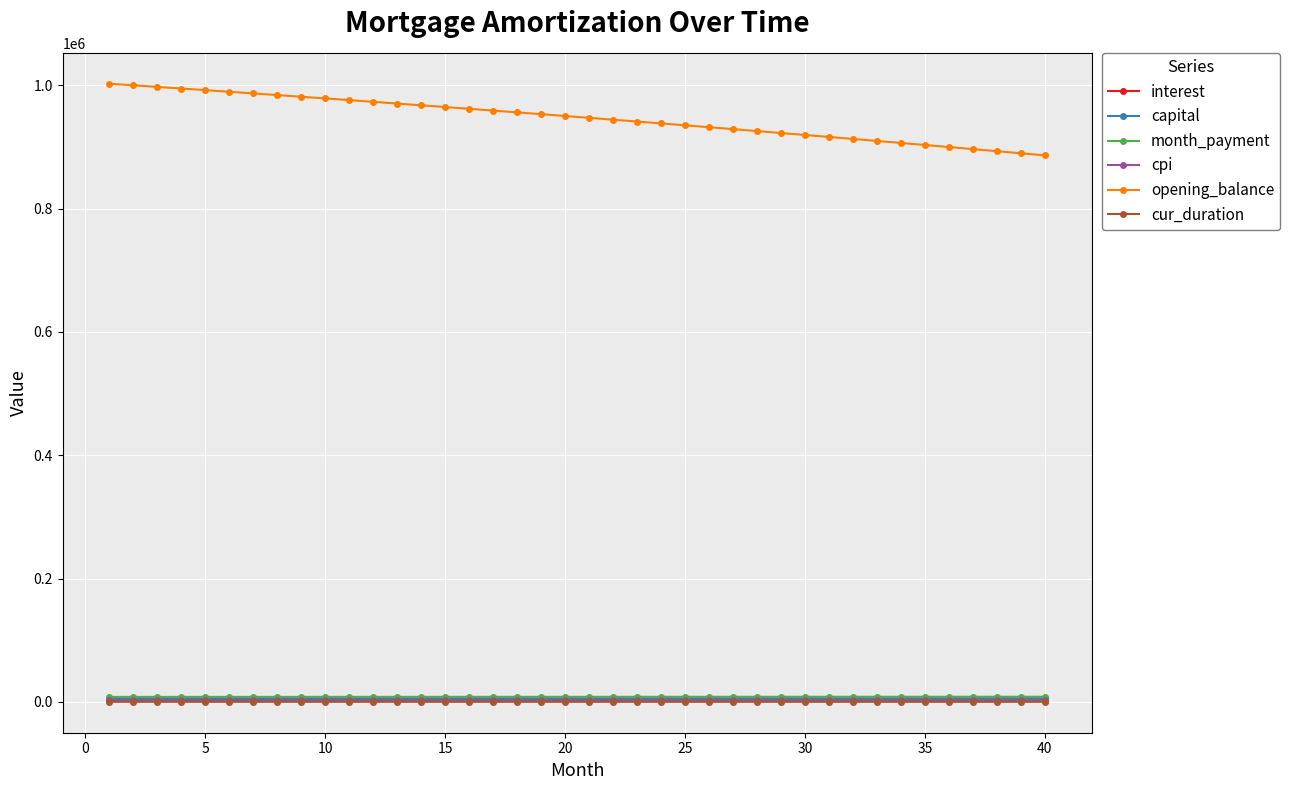

What is the difference between the second highest and second lowest values in the cpi series?

295.4